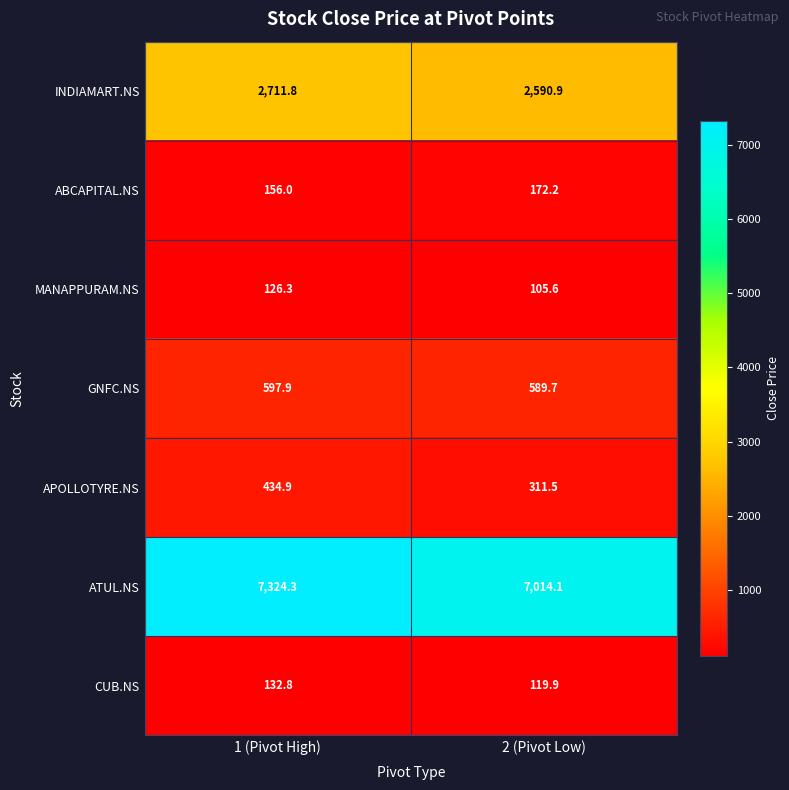

What is the total value across all series at 2 (Pivot Low)?

10903.9